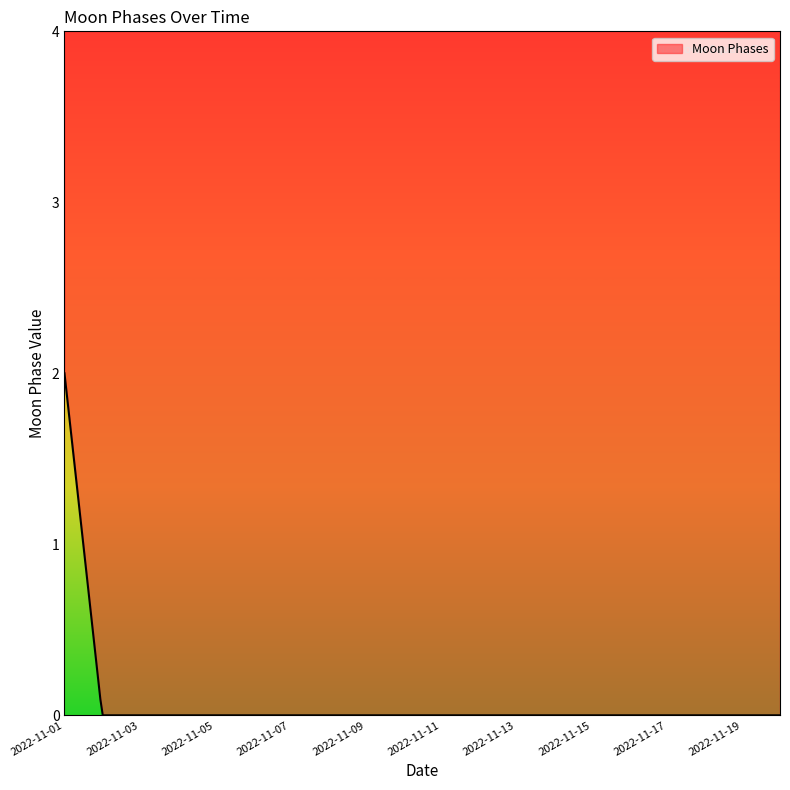

What is the greatest value displayed?

2.0